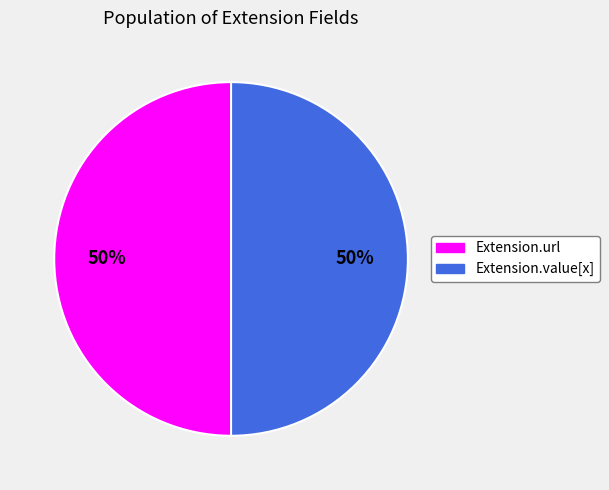

To the nearest percent, what is the average slice percentage?

50%